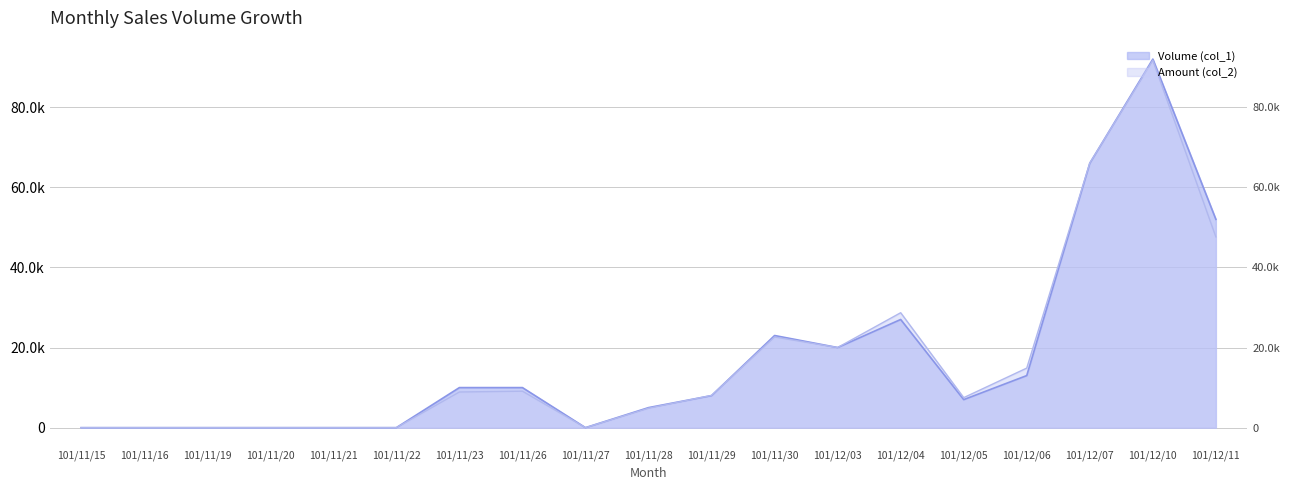

What position from the right is 101/11/20?

16